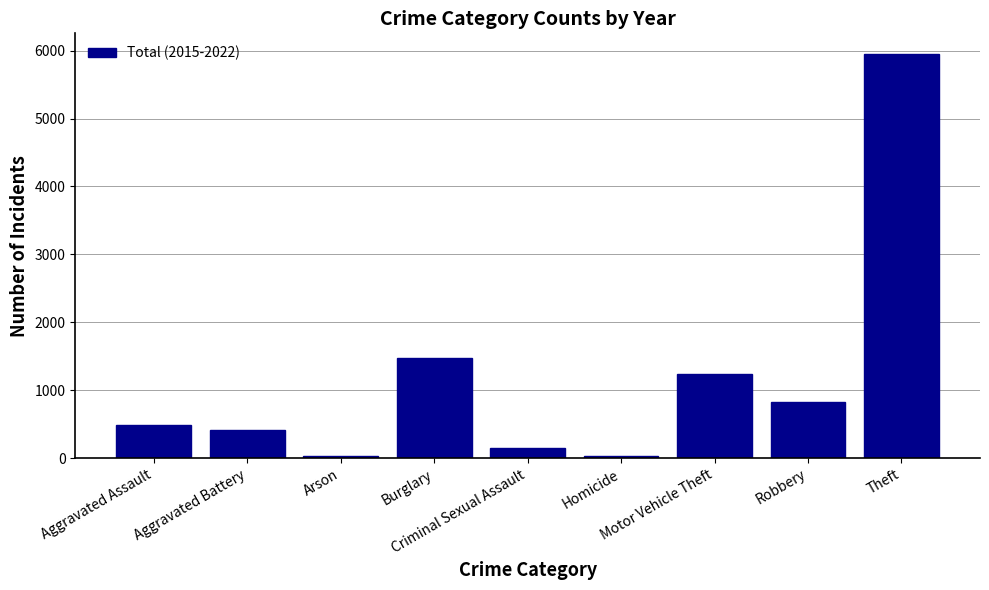

What is the difference between the maximum and minimum values?

5925